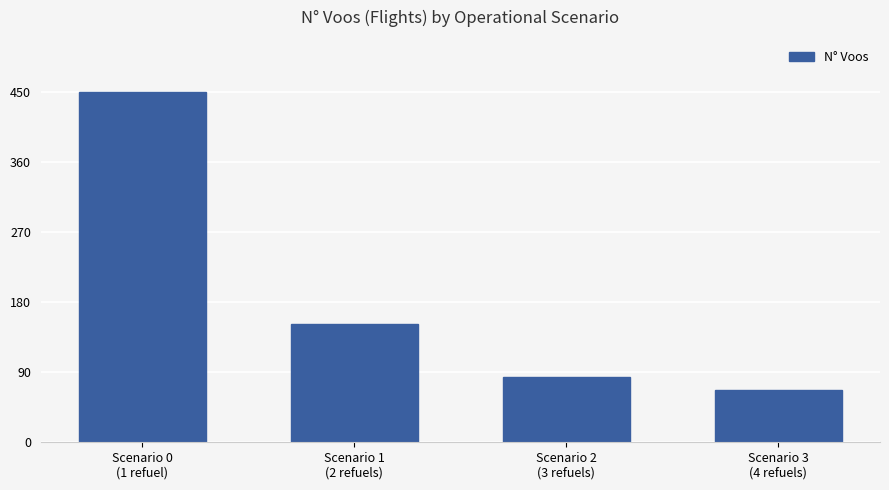

What is the sum of all values?

753